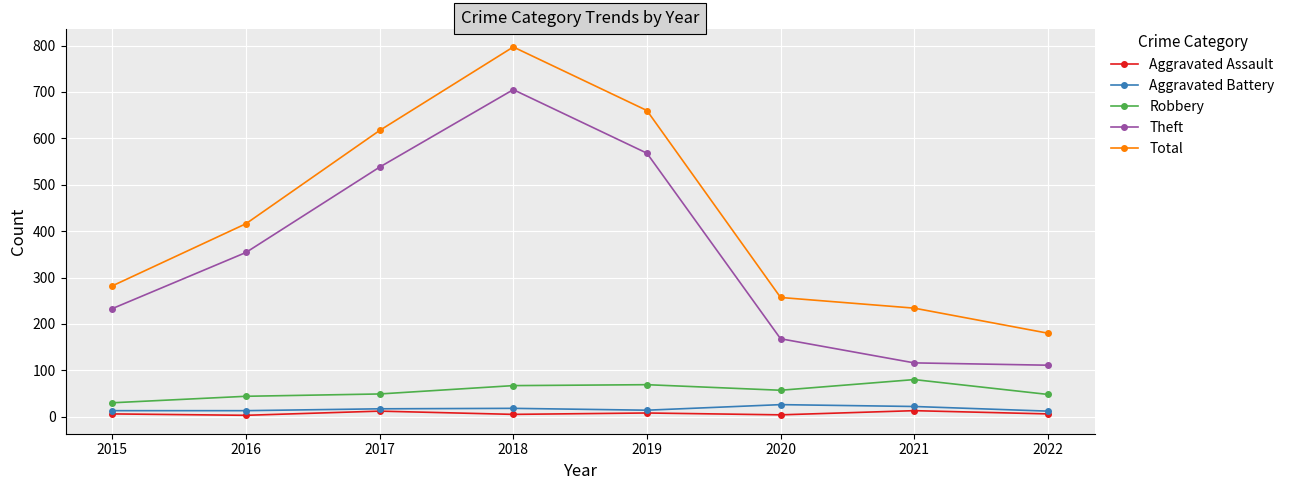

Is it true that Aggravated Assault equals 13 at 2021?

True